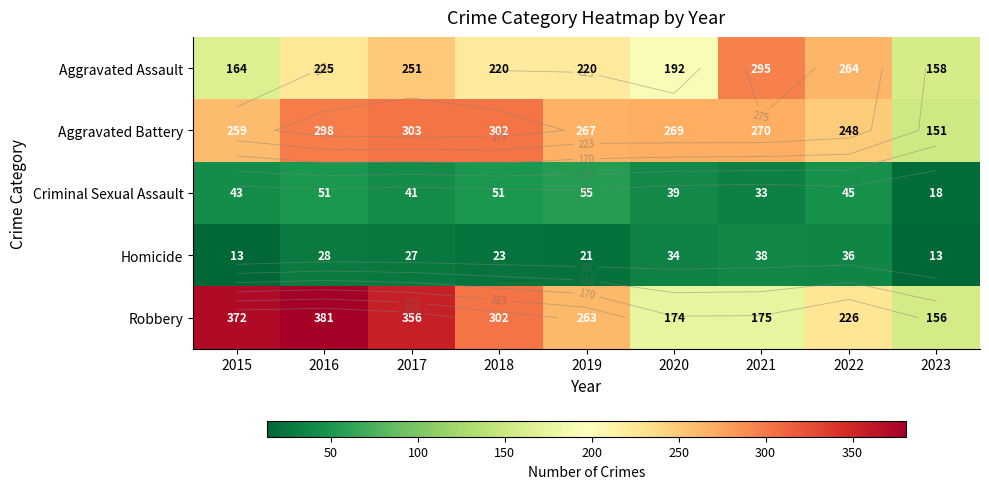

Is the value of Homicide at 2021 greater than the value of Robbery at 2020?

No